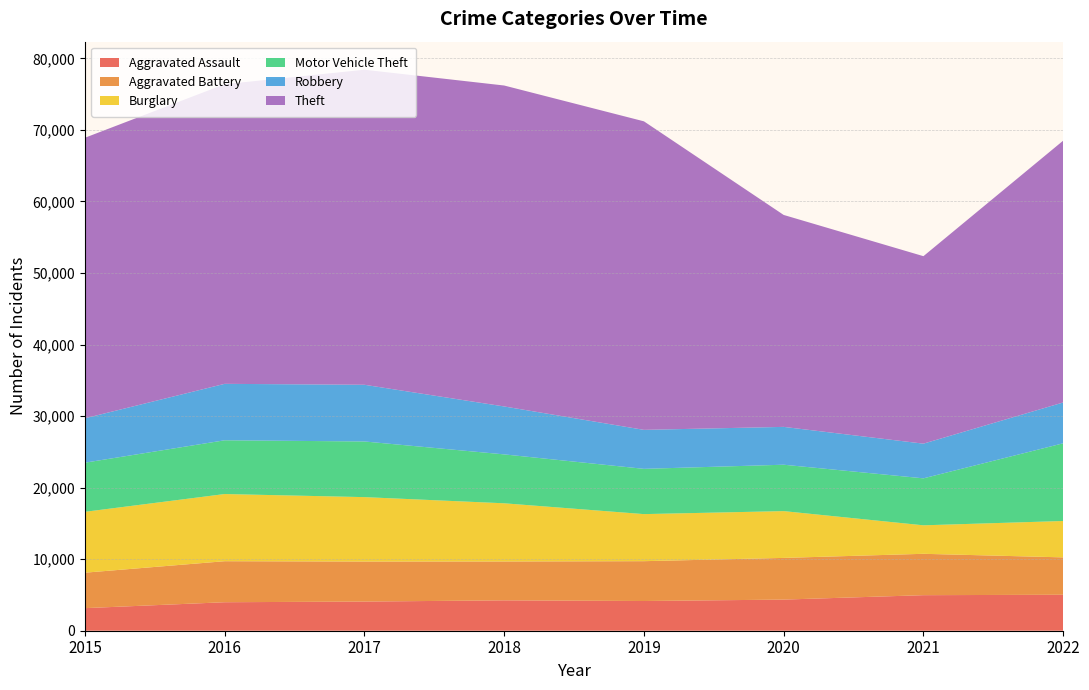

Reading right to left, list all the values displayed in this chart.

Aggravated Assault: 5027	4969	4351	4153	4246	4076	3983	3156
Aggravated Battery: 5225	5782	5827	5567	5432	5594	5733	4956
Burglary: 5085	3983	6541	6580	8134	9004	9390	8509
Motor Vehicle Theft: 10860	6565	6484	6326	6835	7779	7512	6866
Robbery: 5708	4848	5289	5450	6699	7925	7890	6207
Theft: 36594	26205	29623	43124	44861	44036	41883	39208